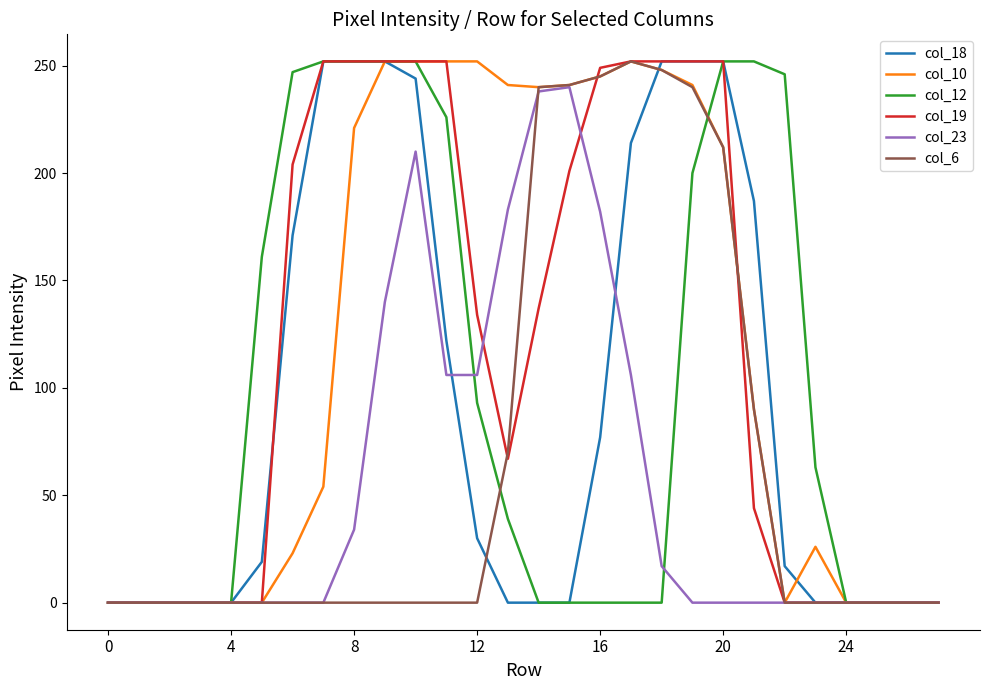

List the series in order of their peak value, lowest first.

col_23, col_18, col_10, col_12, col_19, col_6